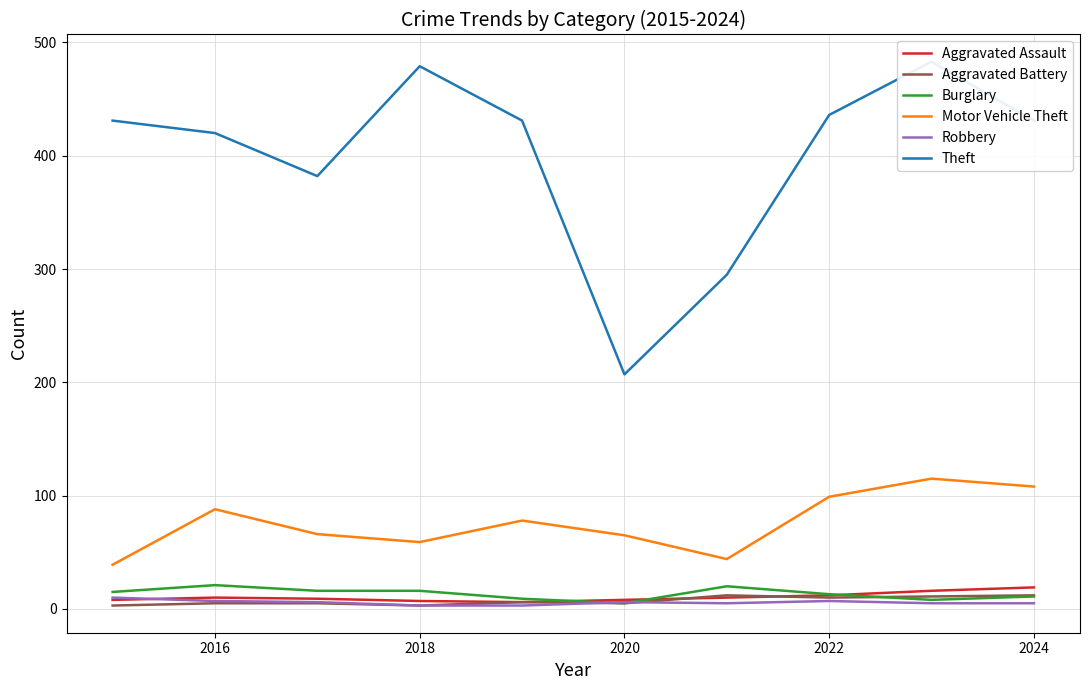

What is the maximum value for Aggravated Assault?

19